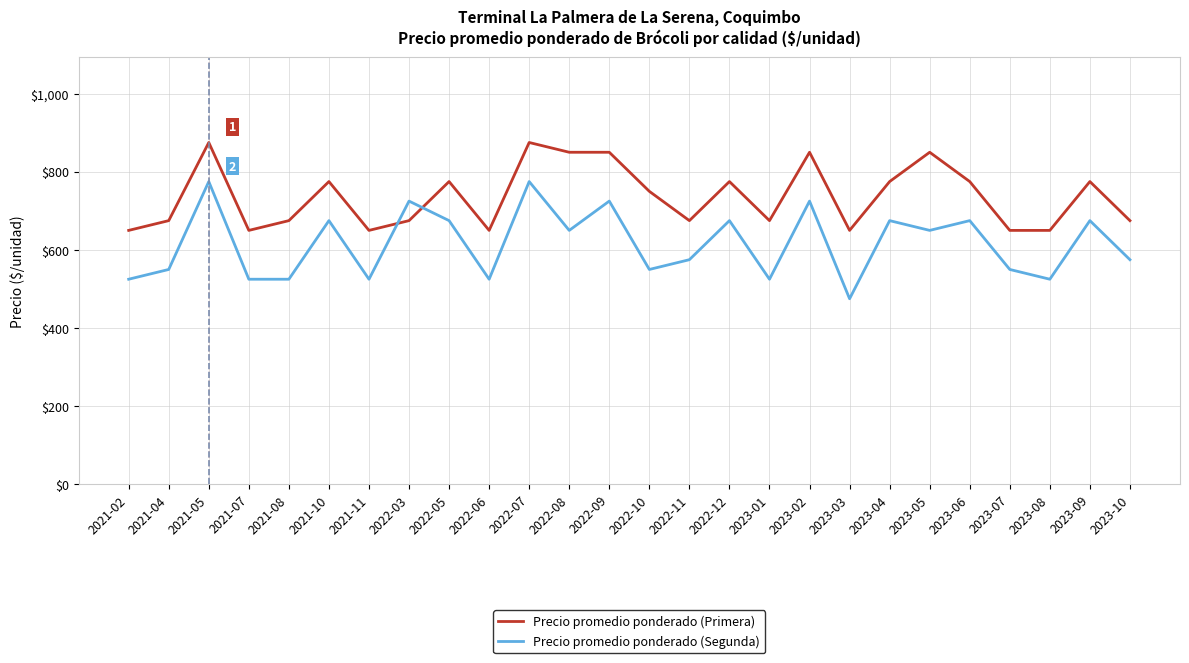

True or false: Precio promedio ponderado (Primera) has a value of 675 at 2023-01.

True